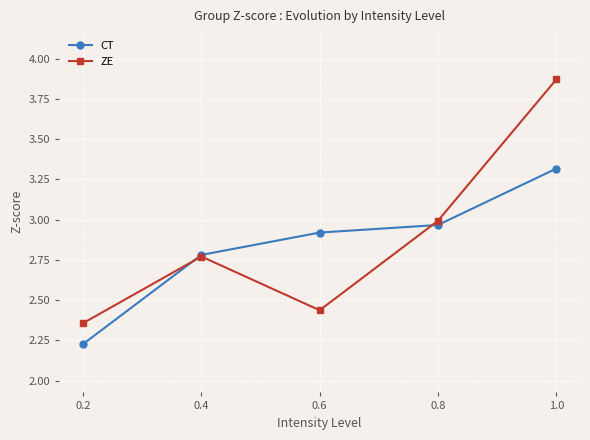

Is it true that CT equals 1.2 at 1.0?

False